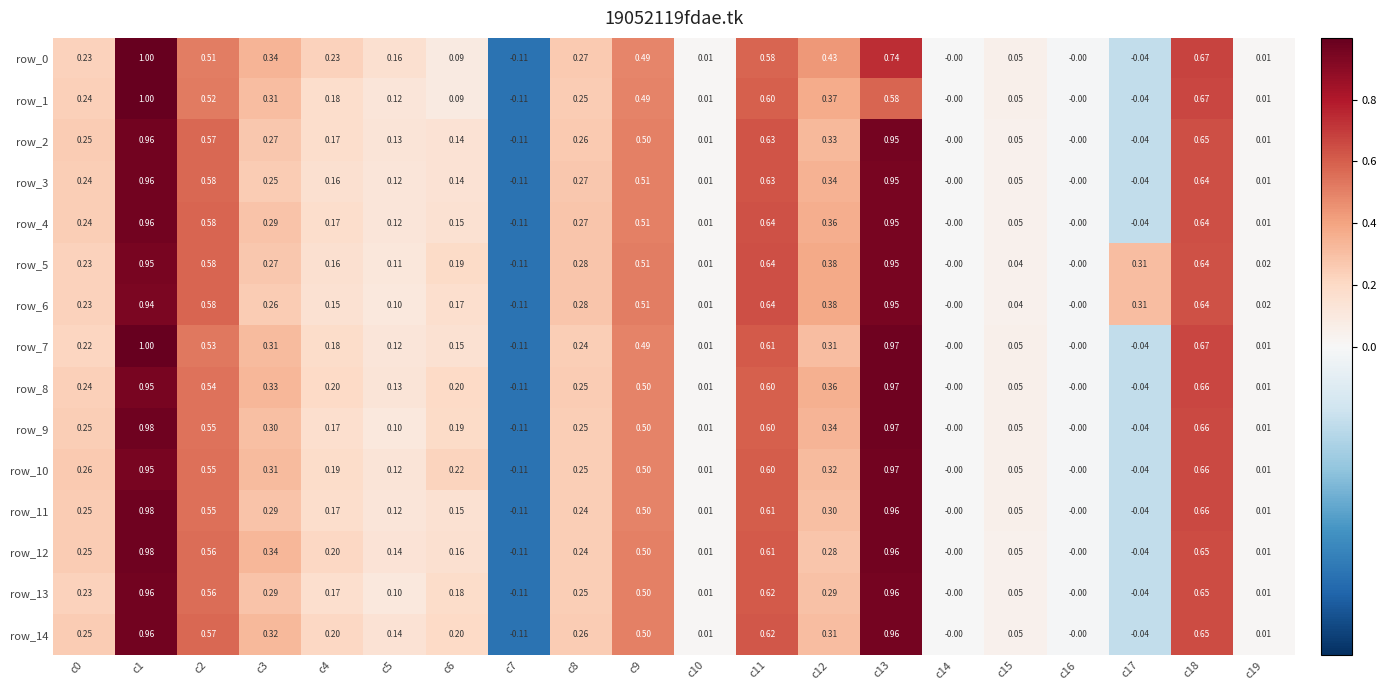

How many categories are shown in the chart?

20